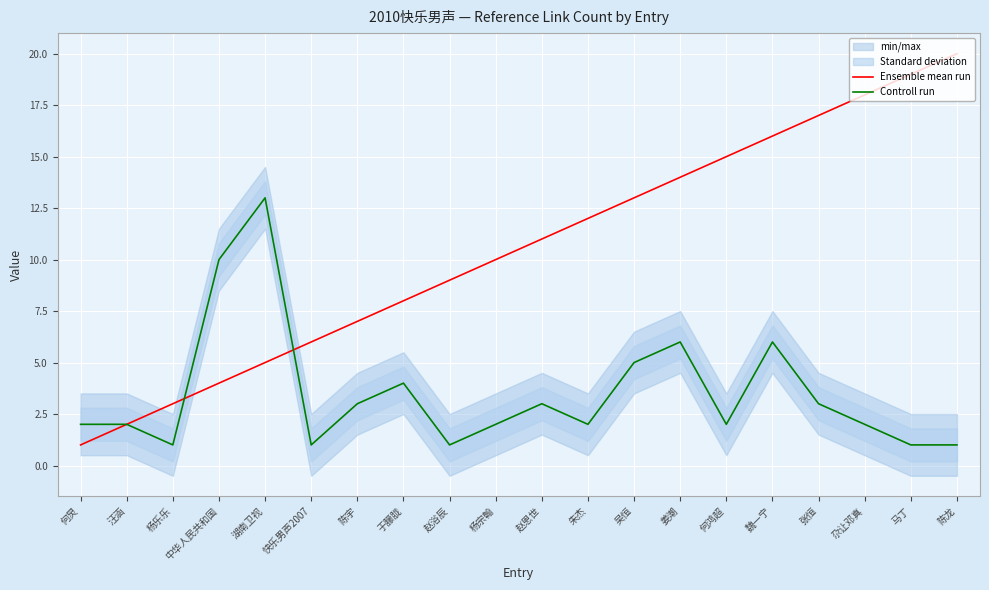

What position from the left is 于朦胧?

8